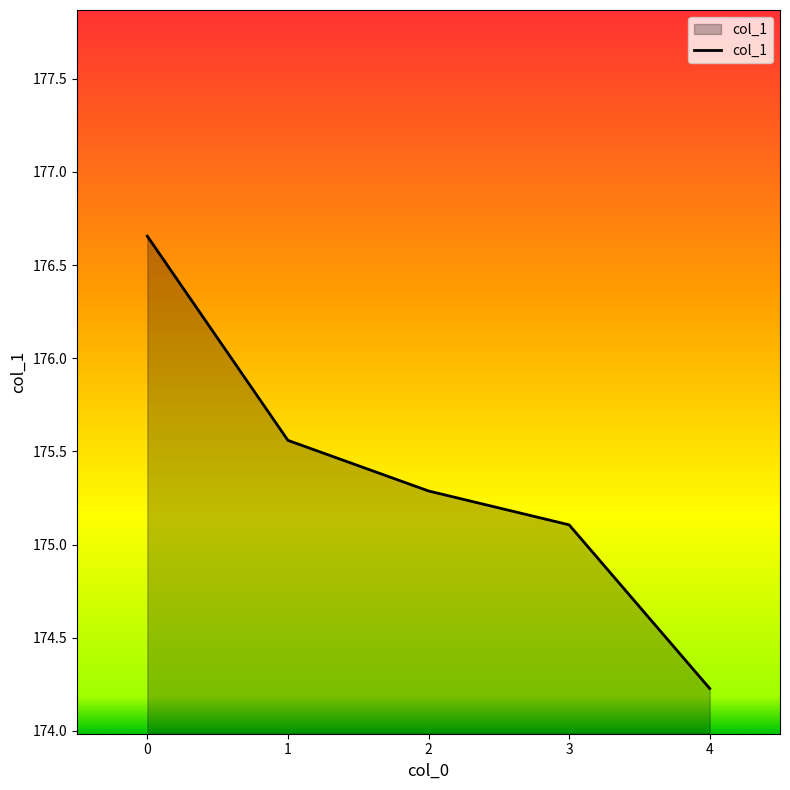

List the labels in order of value, largest first.

0, 1, 2, 3, 4